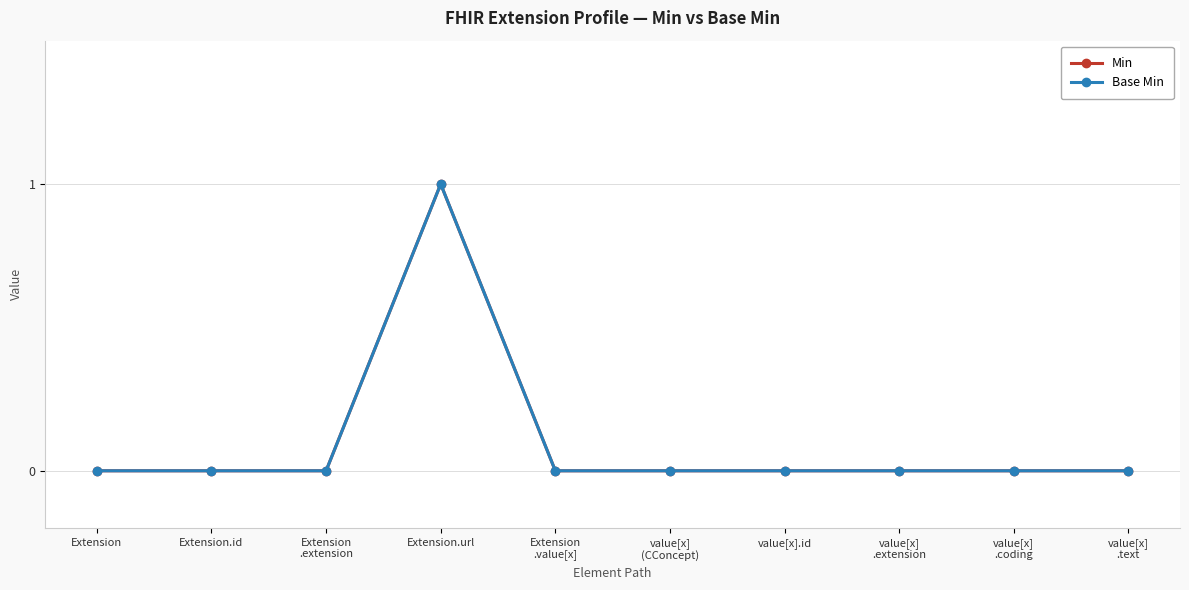

Count the number of categories in the chart.

10